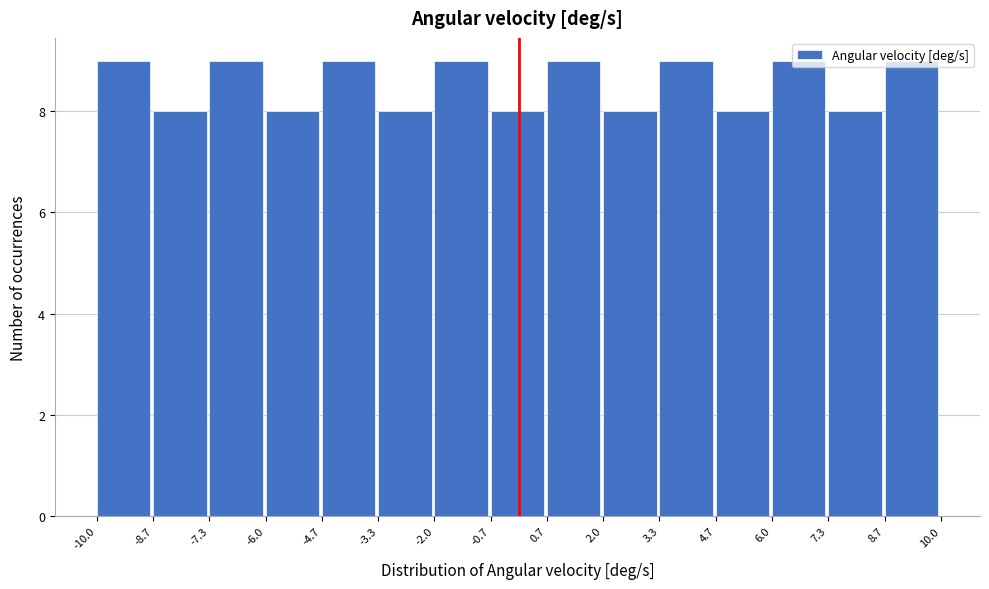

What is the height of the bar covering -6.0 to -4.7 on the x-axis? The values are not printed on the chart, so give them approximately, as read against the axis.

8